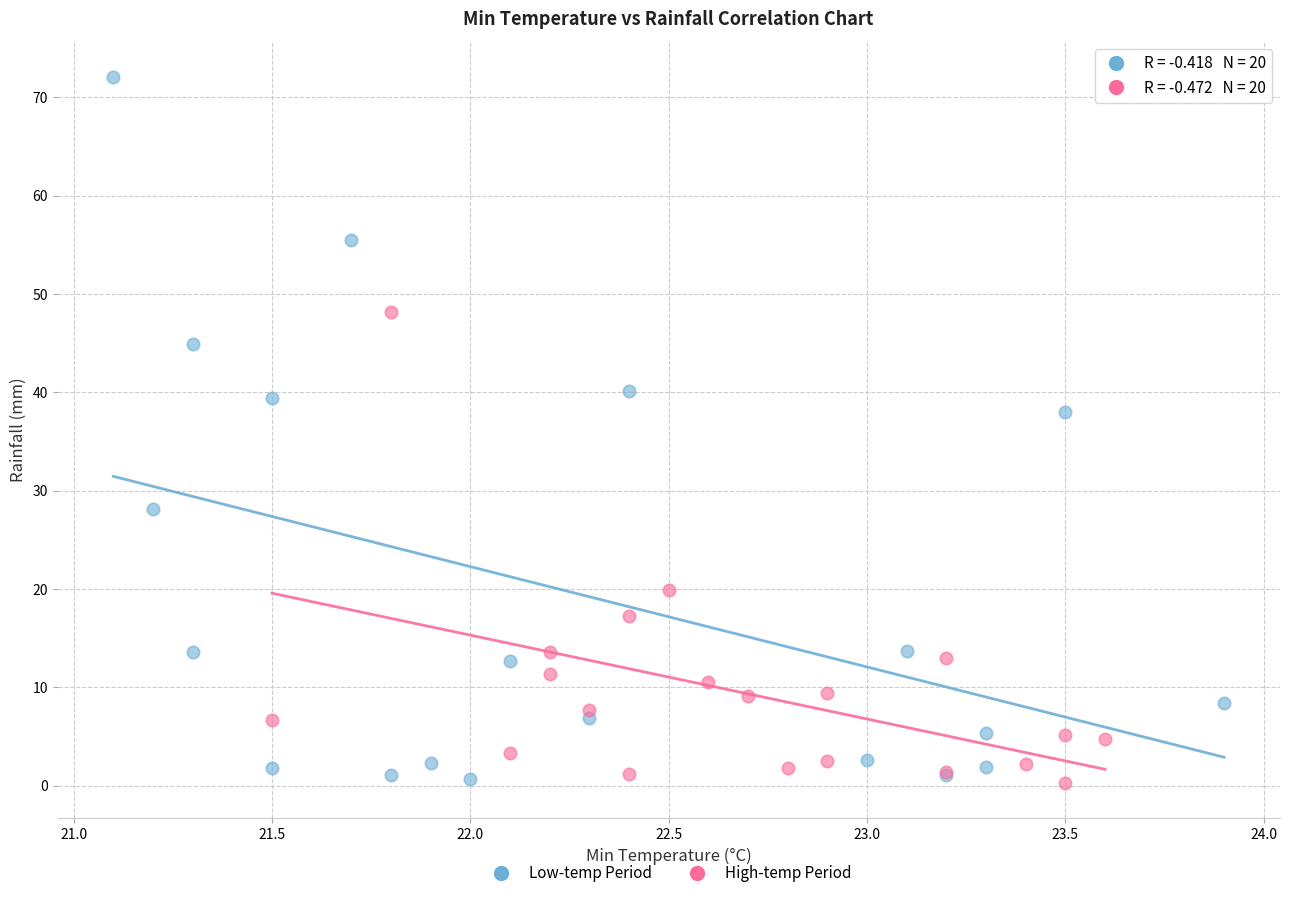

Which series contains the highest Y value?

Low-temp Period